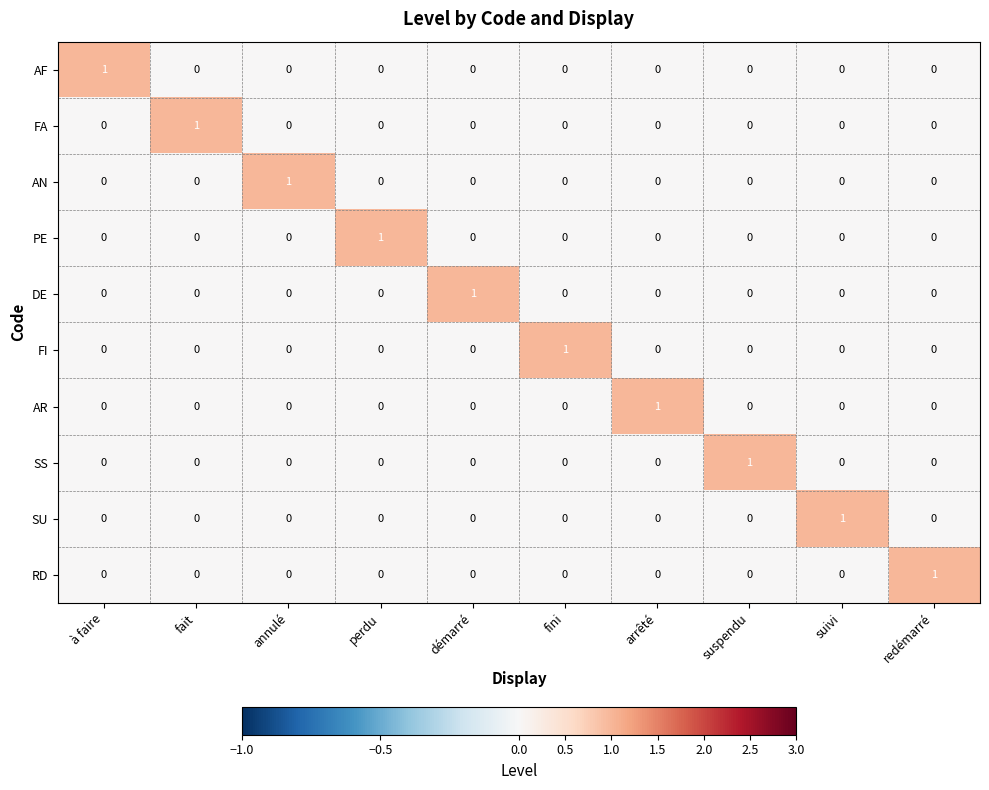

What is the total value across all series at suivi?

1